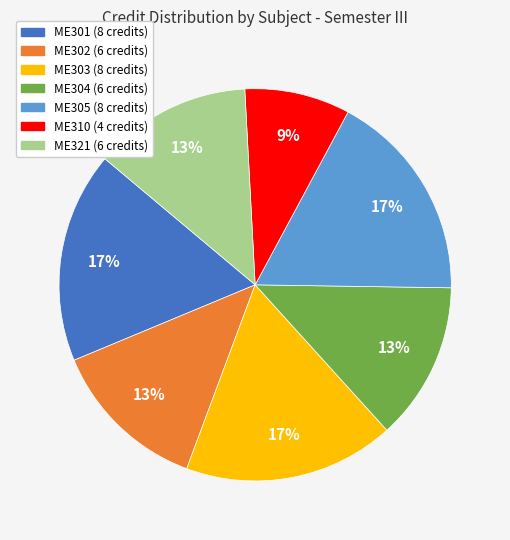

To the nearest percent, what portion does ME321 represent?

13%